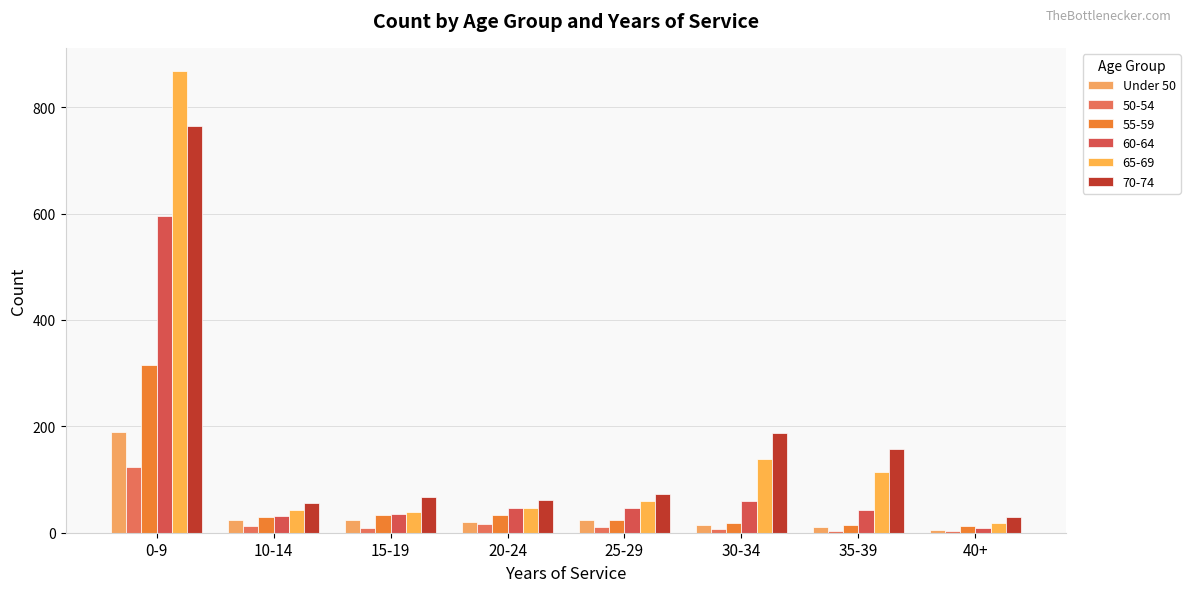

How many values in the 60-64 series are below 46?

4